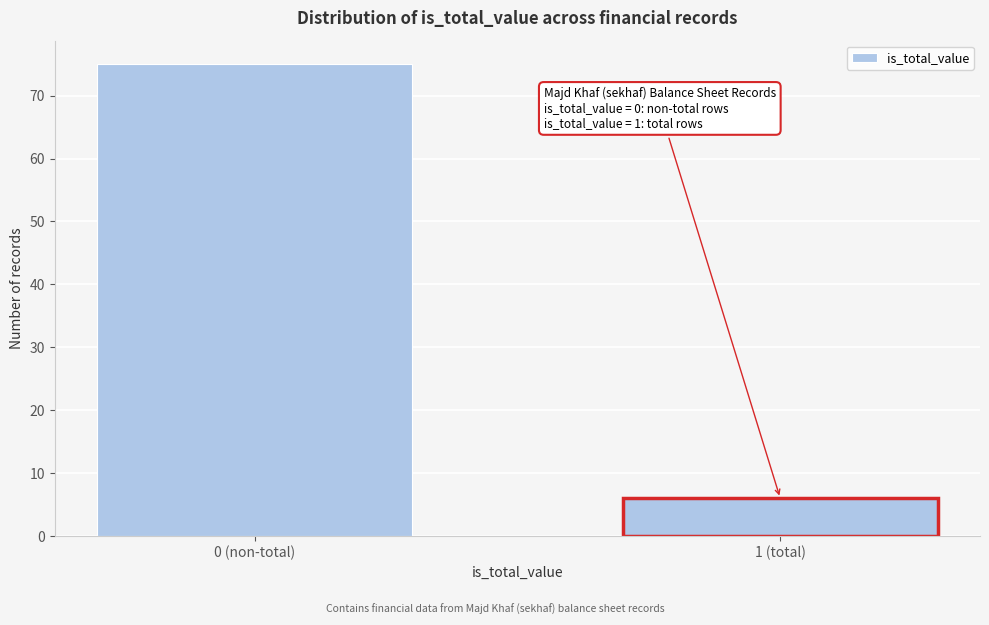

Reading left to right, what are all the values shown in this chart?

0 (non-total)=75	1 (total)=6